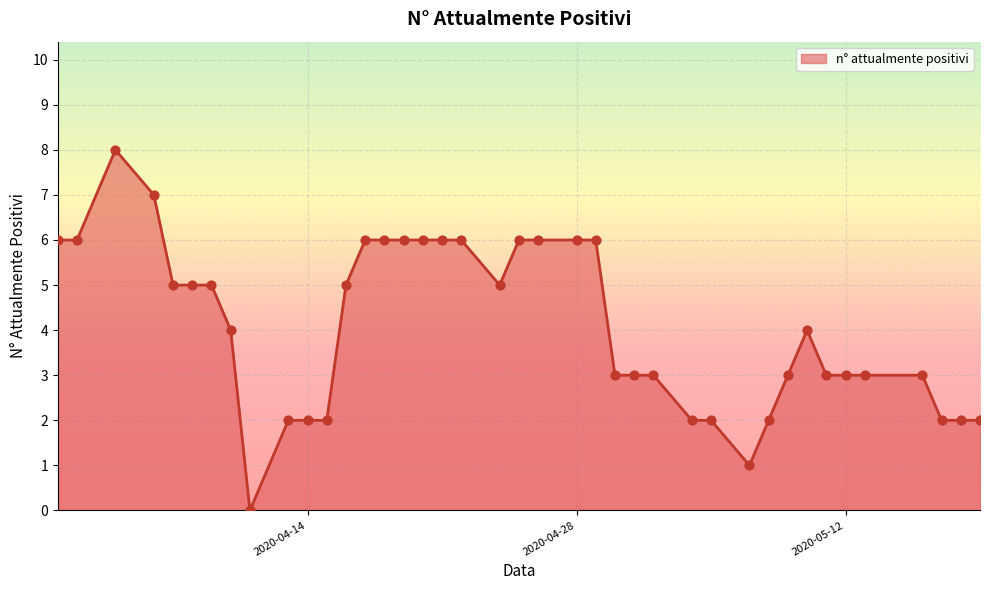

Which has a higher value, 2020-05-12 or 2020-04-19?

2020-04-19